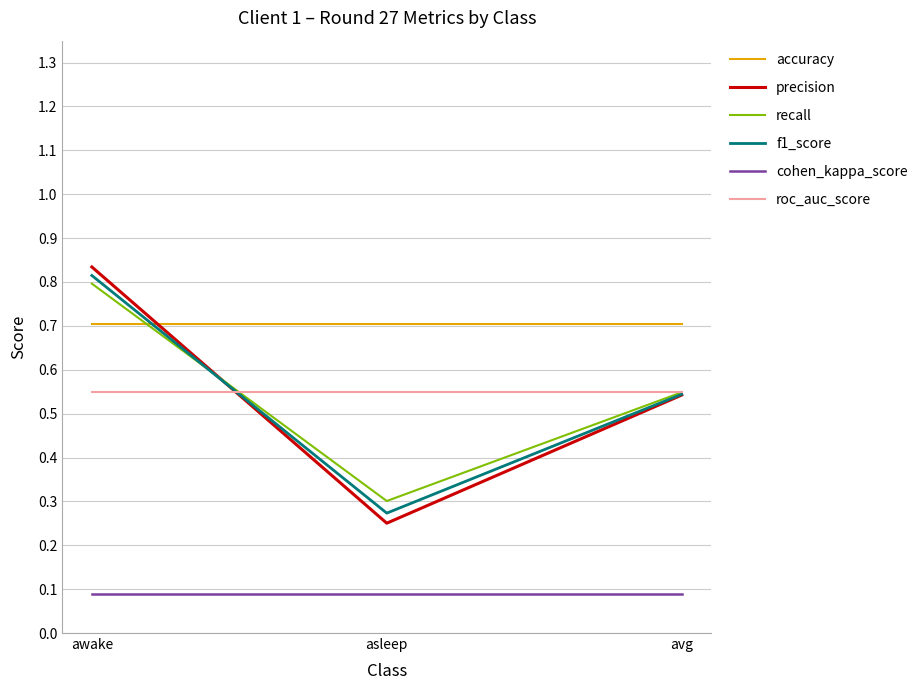

Which series has the largest range (max minus min)?

precision